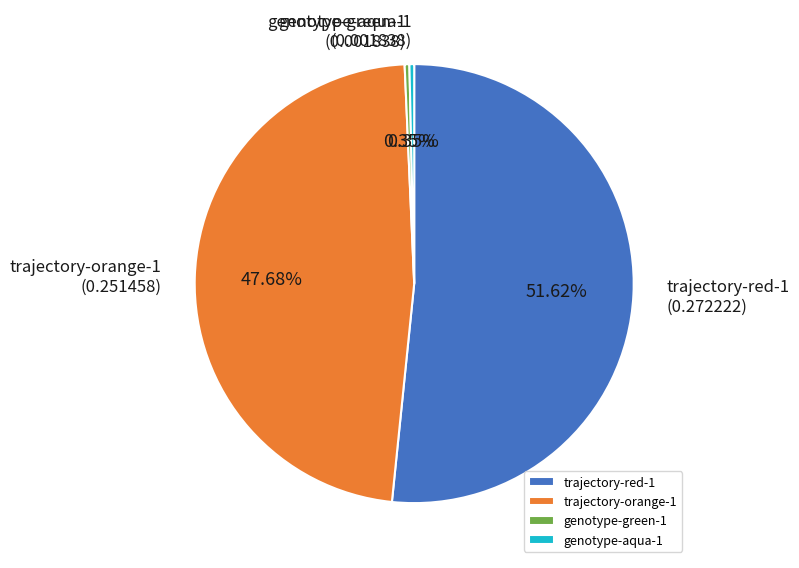

Which category accounts for the majority?

trajectory-red-1